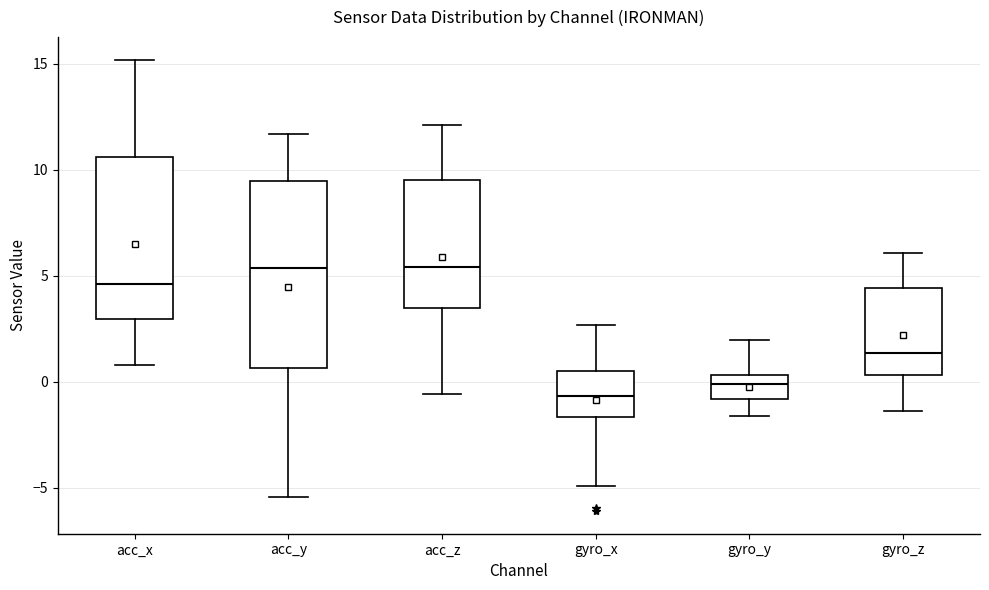

Which box is the tallest, from its lower edge to its upper edge?

acc_y